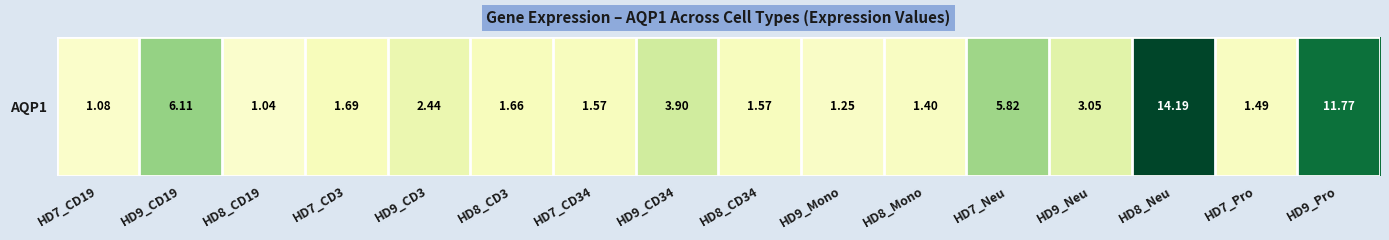

Count the number of categories in the chart.

16